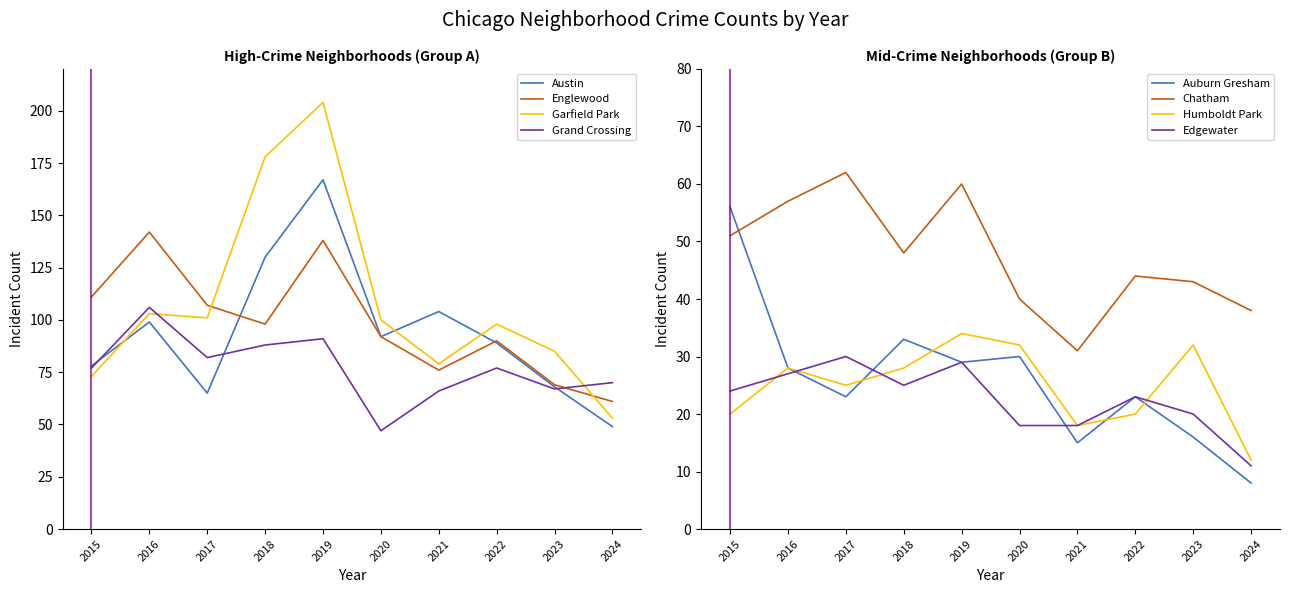

What is the smallest value displayed?

47